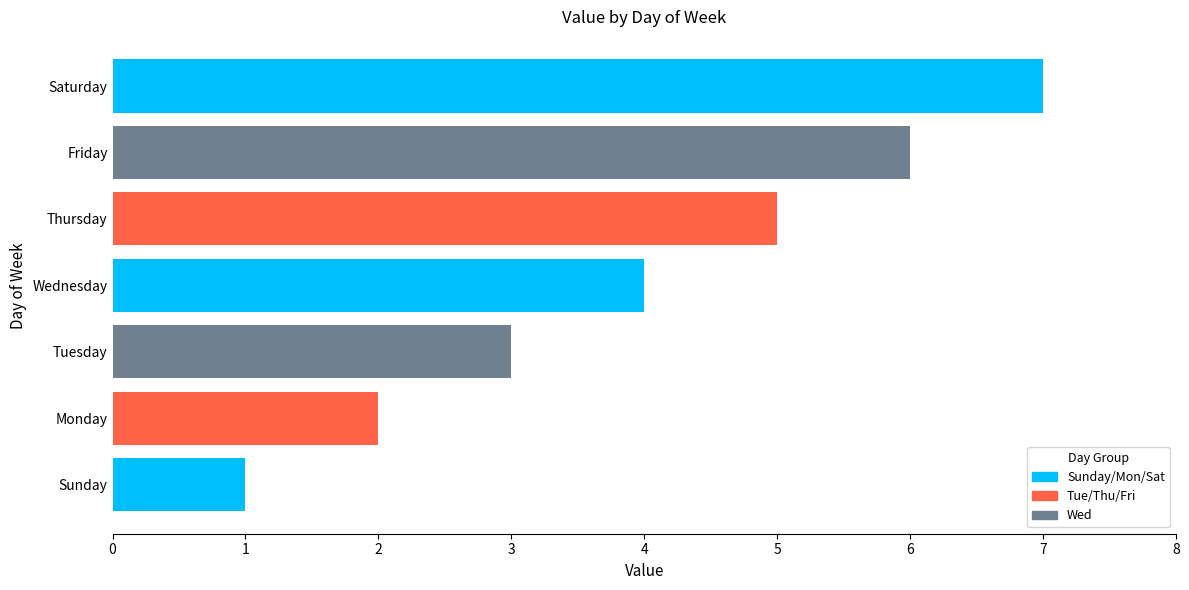

What is the sum of the values at Thursday and Monday?

7